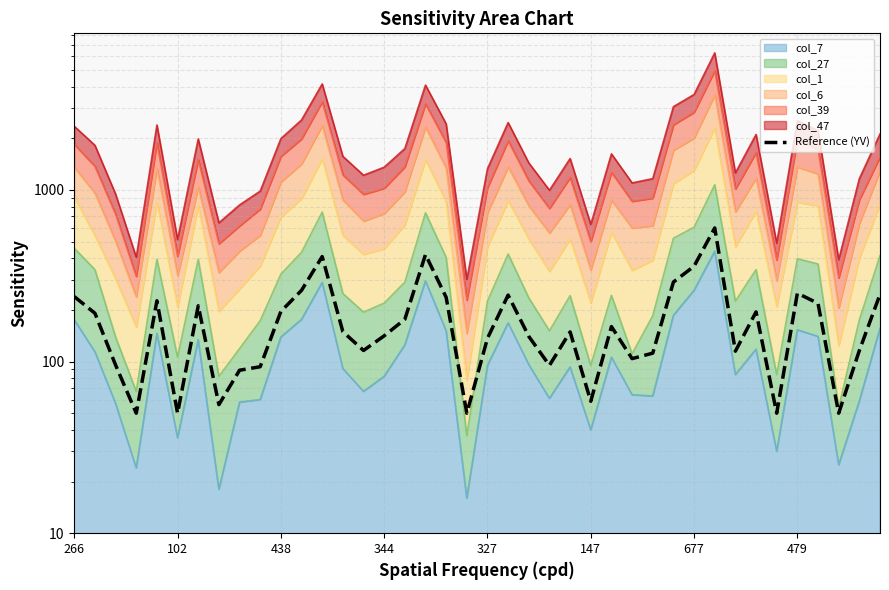

Rank the categories by value from highest to lowest.

31, 17, 12, 30, 29, 11, 35, 39, 21, 266, 18, 327, 36, 677, 10, 33, 102, 16, 26, 13, 24, 15, 22, 20, 14, 38, 32, 28, 27, 438, 23, 9, 8, 25, 479, 344, 147, 19, 34, 37